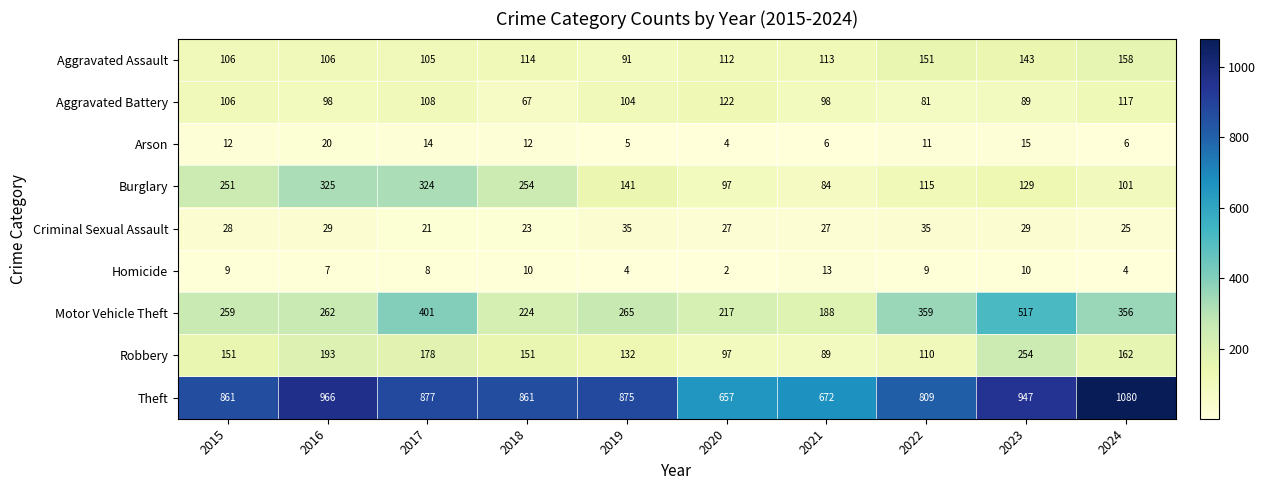

What is the sum of the Aggravated Assault values at 2018 and 2017?

219